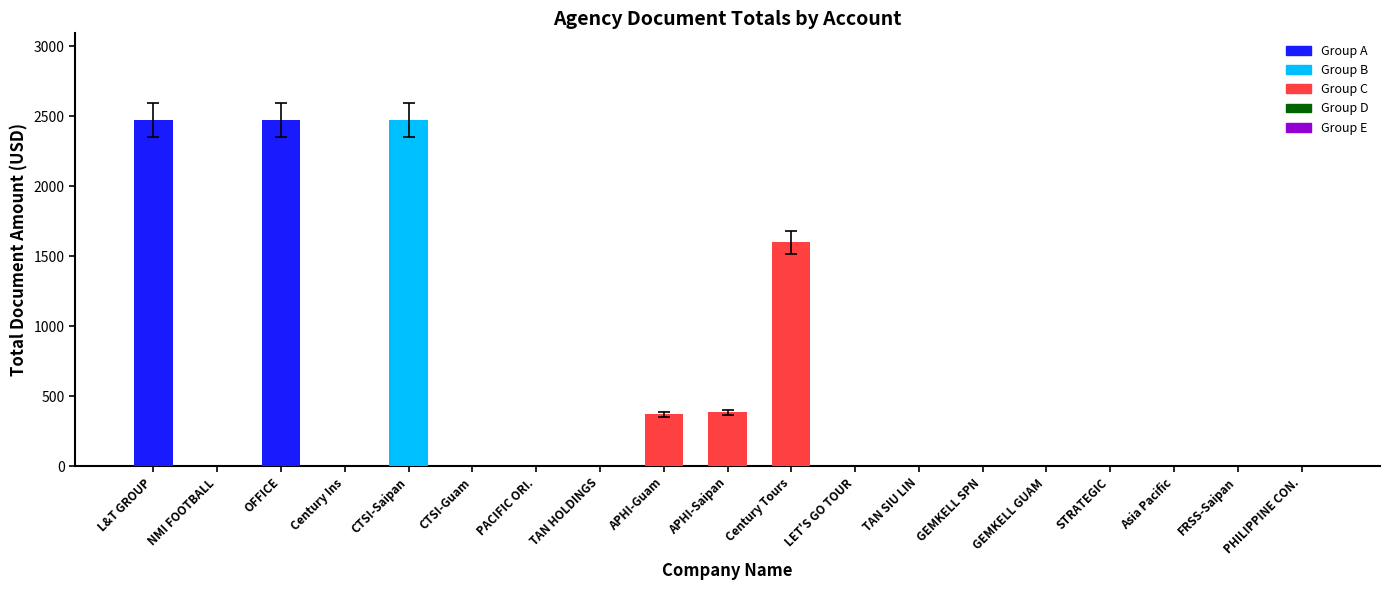

Reading left to right, transcribe all the data shown in this chart.

L&T GROUP=2474.0	NMI FOOTBALL=0.0	OFFICE=2474.0	Century Ins=0.0	CTSI-Saipan=2474.0	CTSI-Guam=0.0	PACIFIC ORI.=0.0	TAN HOLDINGS=0.0	APHI-Guam=372.0	APHI-Saipan=385.0	Century Tours=1599.0	LET'S GO TOUR=0.0	TAN SIU LIN=0.0	GEMKELL SPN=0.0	GEMKELL GUAM=0.0	STRATEGIC=0.0	Asia Pacific=0.0	FRSS-Saipan=0.0	PHILIPPINE CON.=0.0